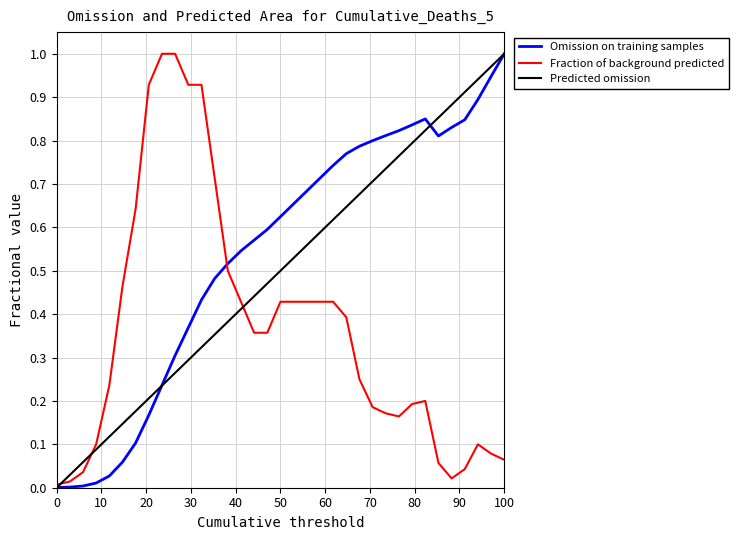

What is the highest value of the Omission on training samples series?

1.0